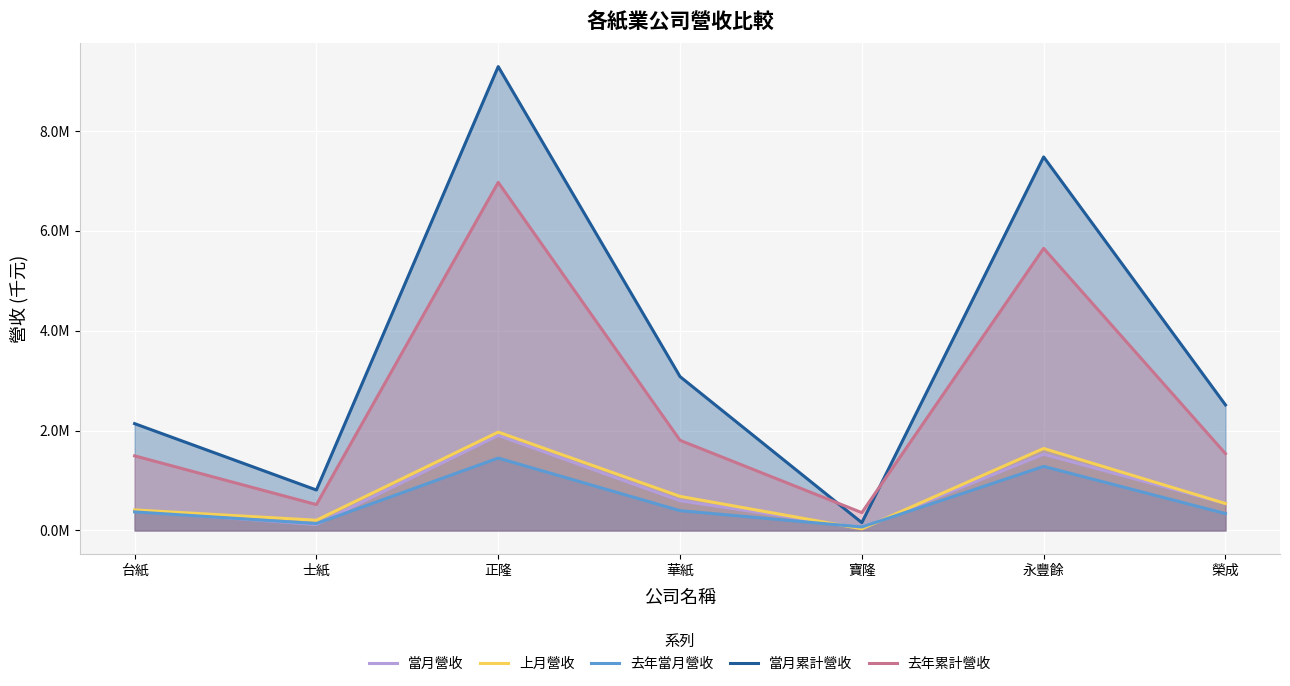

What is the difference between the maximum and second lowest values in the 當月累計營收 series?

8475050